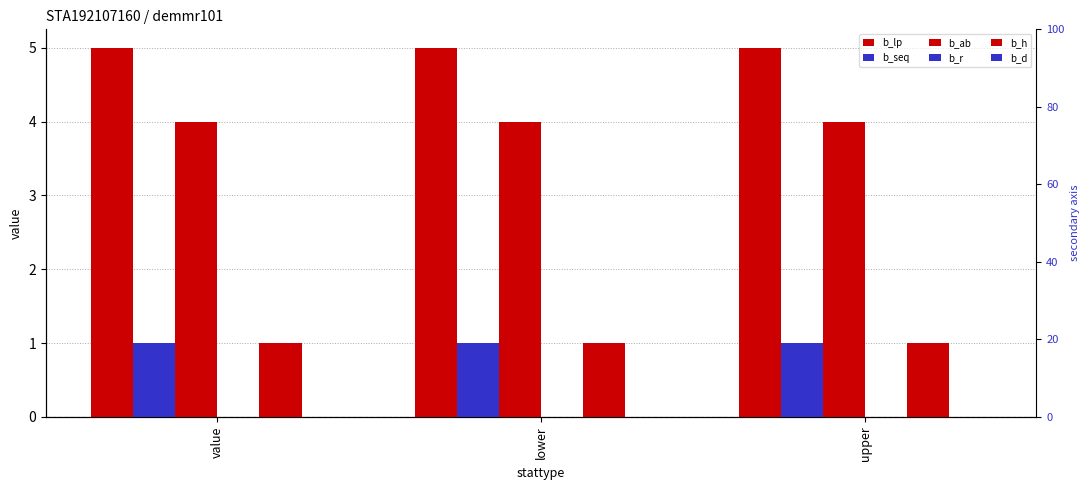

What are all the series names shown in the legend?

b_lp, b_seq, b_ab, b_r, b_h, b_d